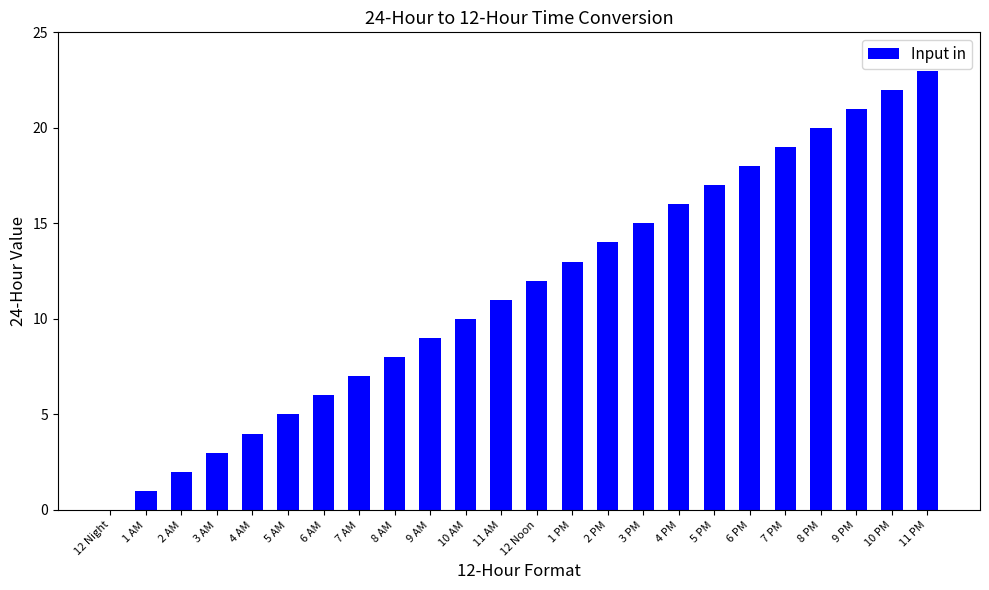

What is the change in value from 12 Night to 5 PM?

+17